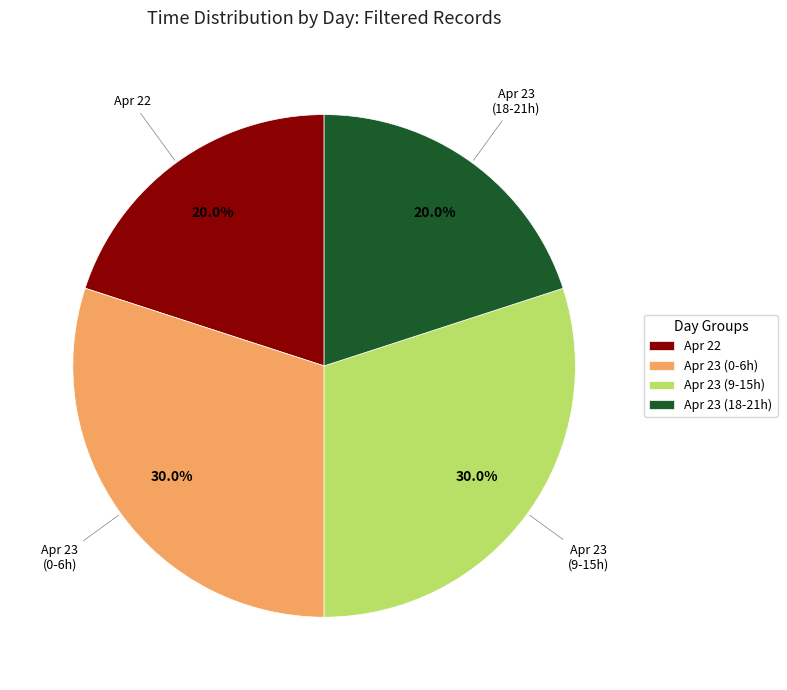

What percentage do Apr 23 (18-21h) and Apr 23 (9-15h) together represent?

50.0%